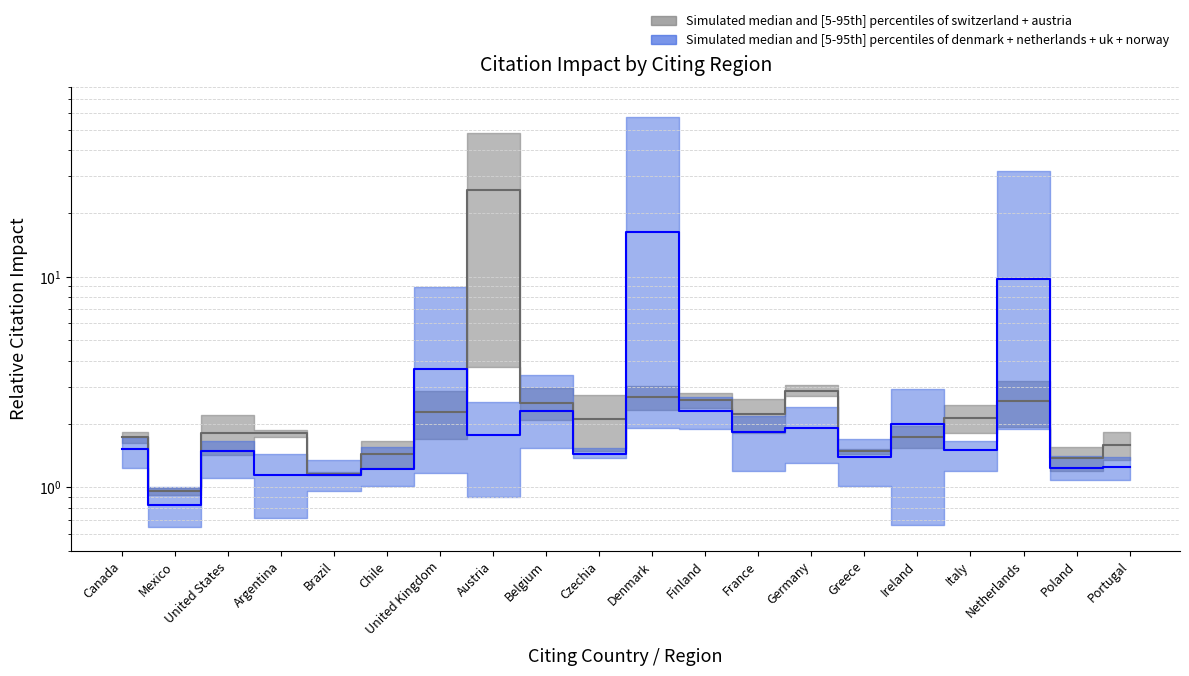

The value of denmark + netherlands + uk + norway (median) at Germany is 1.3. True or false?

False